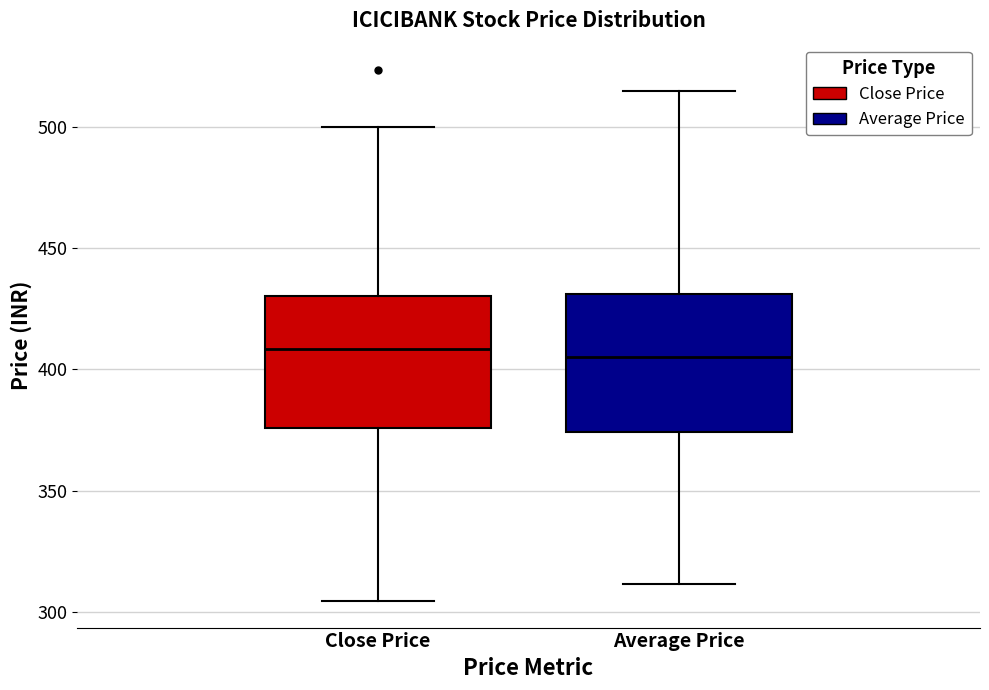

Reading left to right, read every box against the y-axis: the position of its median line, the range the box covers, and the ends of its whiskers. The values are not printed on the chart, so give them approximately, as read against the axis.

Close Price: median 410, box 375 to 430, whiskers 305 to 500
Average Price: median 405, box 375 to 430, whiskers 310 to 515